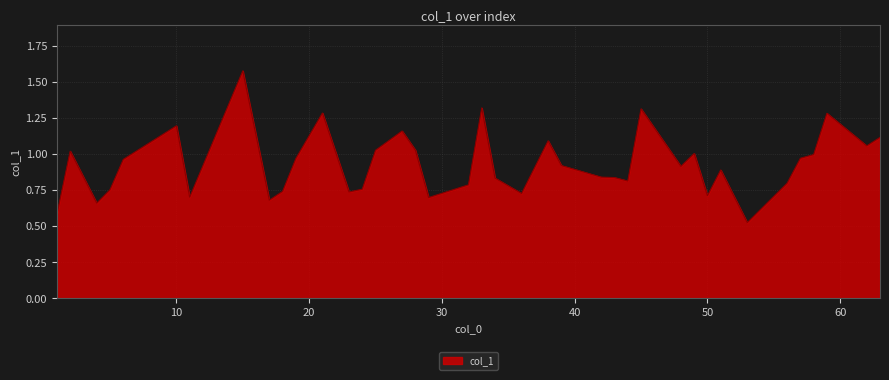

How many lines are shown in the chart?

1